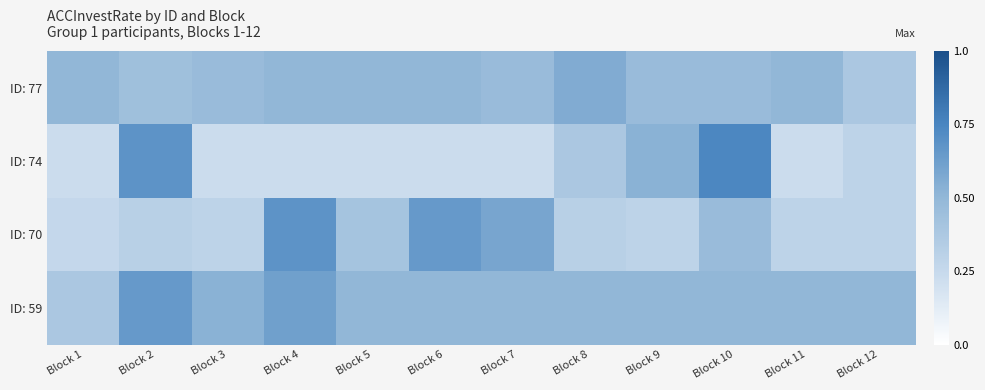

Reading right to left, what are all the values shown in this chart?

ID: 77: Block 12=0.4	Block 11=0.5	Block 10=0.5	Block 9=0.5	Block 8=0.6	Block 7=0.5	Block 6=0.5	Block 5=0.5	Block 4=0.5	Block 3=0.5	Block 2=0.4	Block 1=0.5
ID: 74: Block 12=0.3	Block 11=0.2	Block 10=0.7	Block 9=0.5	Block 8=0.4	Block 7=0.2	Block 6=0.2	Block 5=0.2	Block 4=0.2	Block 3=0.2	Block 2=0.7	Block 1=0.2
ID: 70: Block 12=0.3	Block 11=0.3	Block 10=0.5	Block 9=0.3	Block 8=0.3	Block 7=0.6	Block 6=0.7	Block 5=0.4	Block 4=0.7	Block 3=0.3	Block 2=0.3	Block 1=0.3
ID: 59: Block 12=0.5	Block 11=0.5	Block 10=0.5	Block 9=0.5	Block 8=0.5	Block 7=0.5	Block 6=0.5	Block 5=0.5	Block 4=0.6	Block 3=0.5	Block 2=0.7	Block 1=0.4